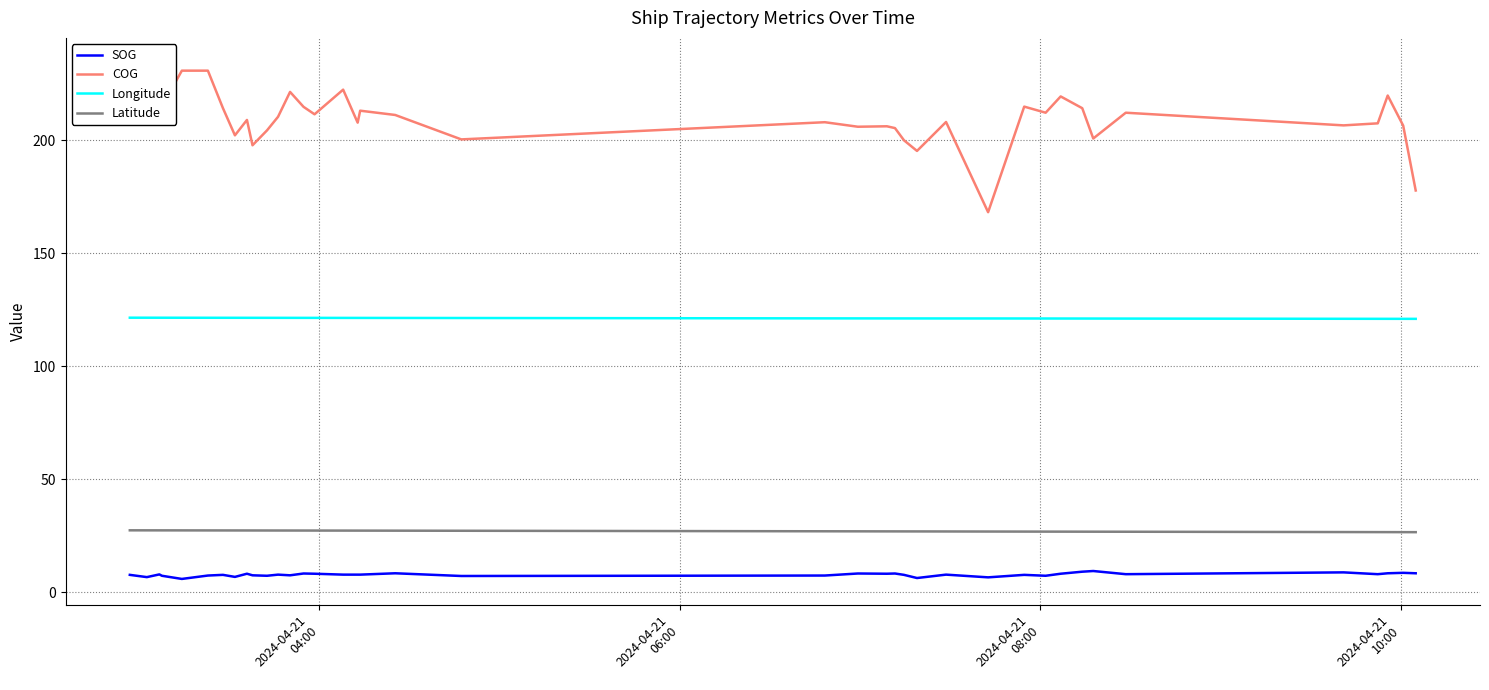

True or false: Latitude and Longitude intersect in this chart.

False